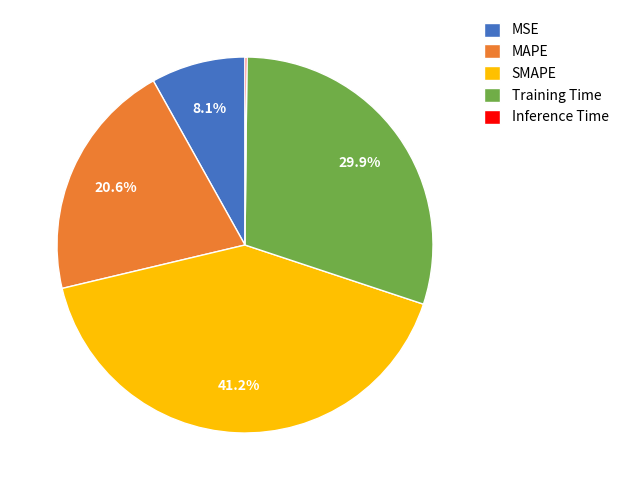

Which slice is the largest?

SMAPE